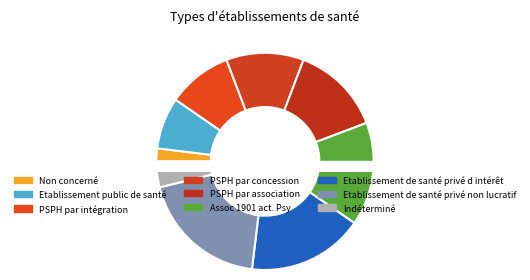

Does Etablissement de santé privé non lucratif represent more than half of the total?

No